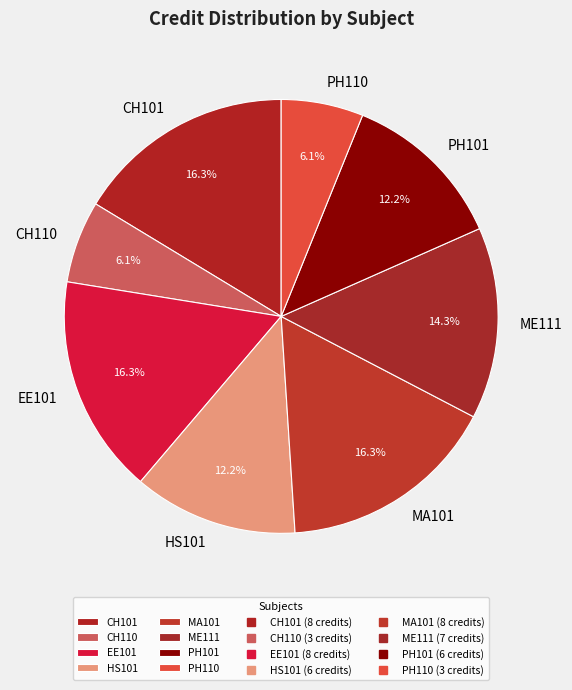

Is the sum of MA101 and CH110 greater than half?

No